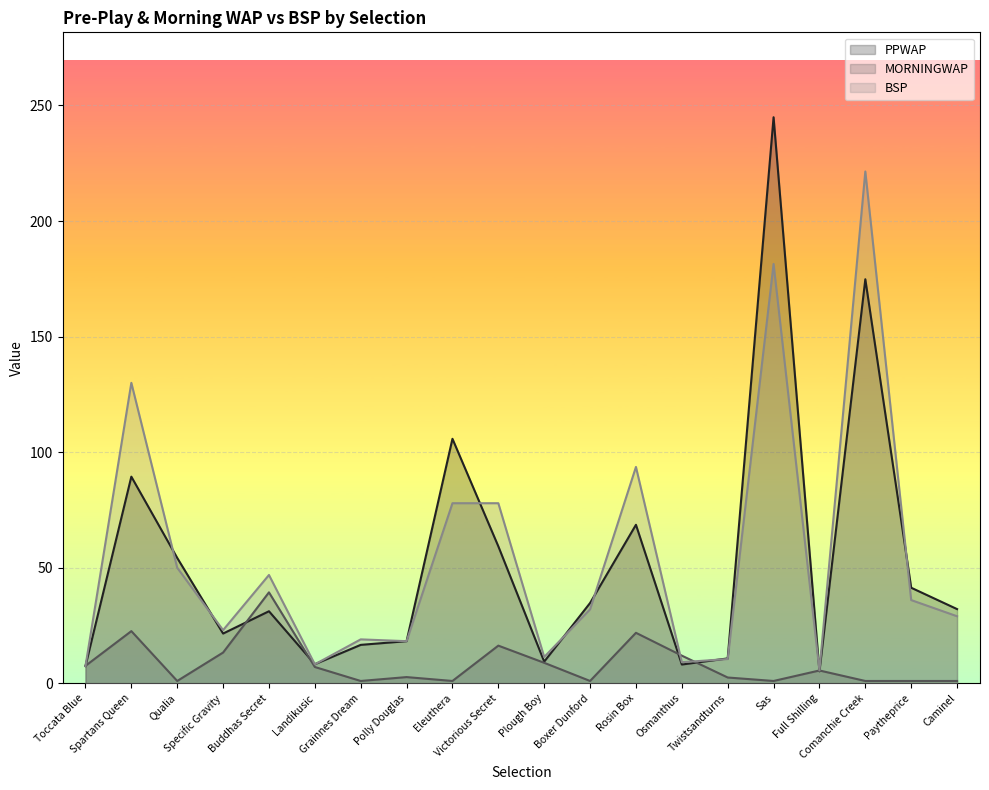

What is the average value of the MORNINGWAP series?

8.4